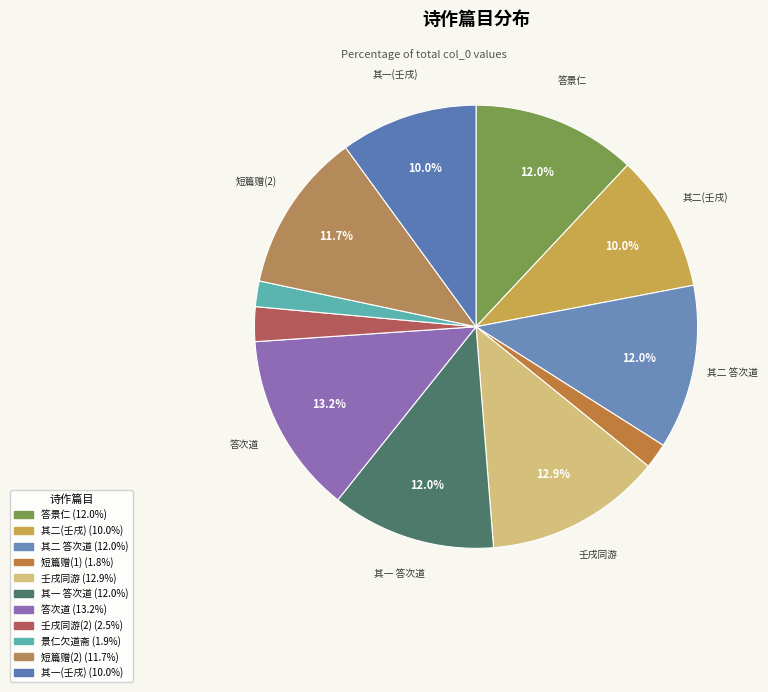

What is the largest slice in the pie chart?

景仁次道斋礼院予与和叔过之值其方饮引去二君以诗见谢三首 答次道